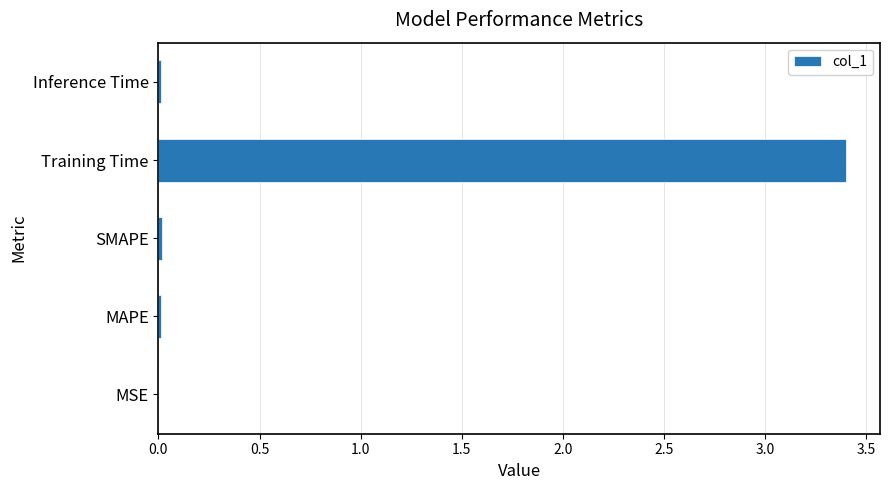

How many data points does each series have?

5